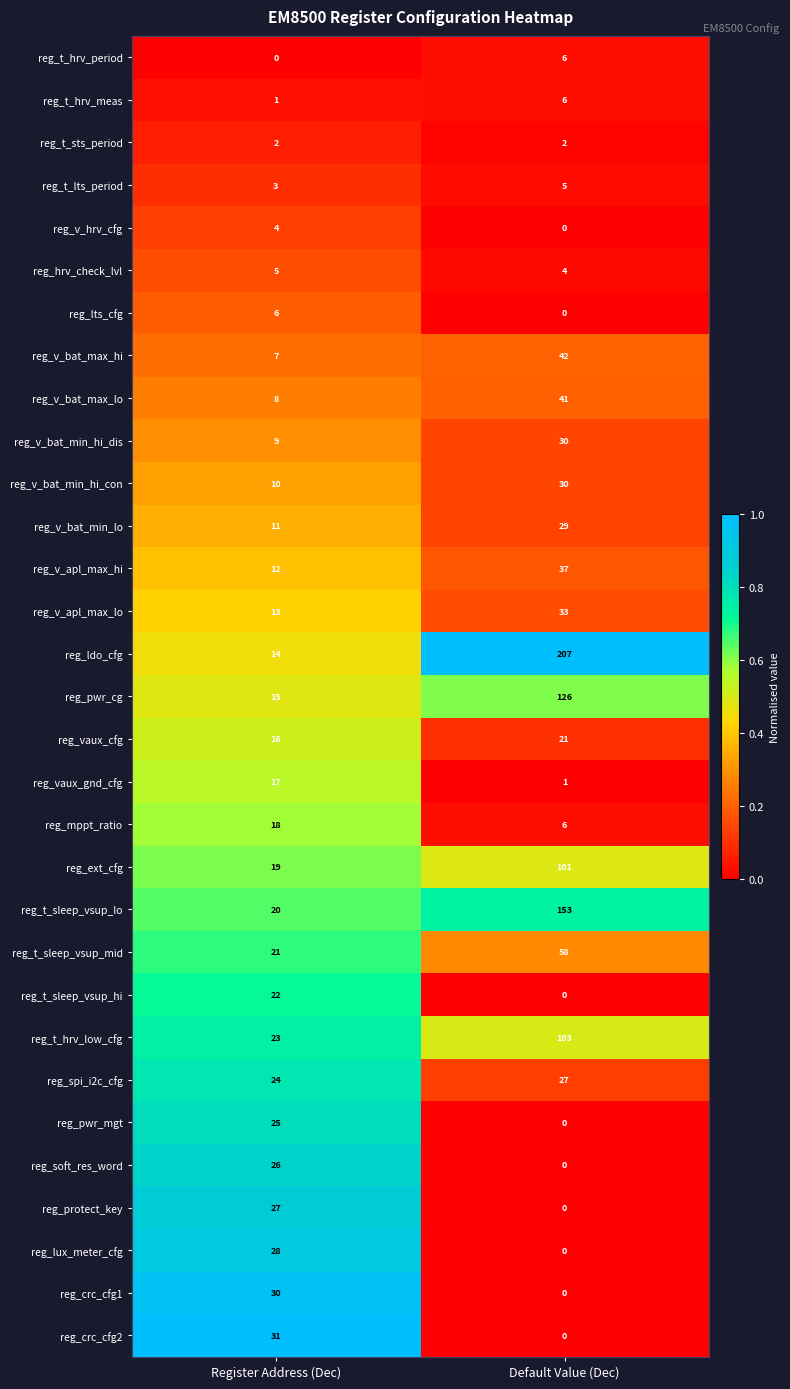

Which series has the largest total across all categories?

reg_ldo_cfg